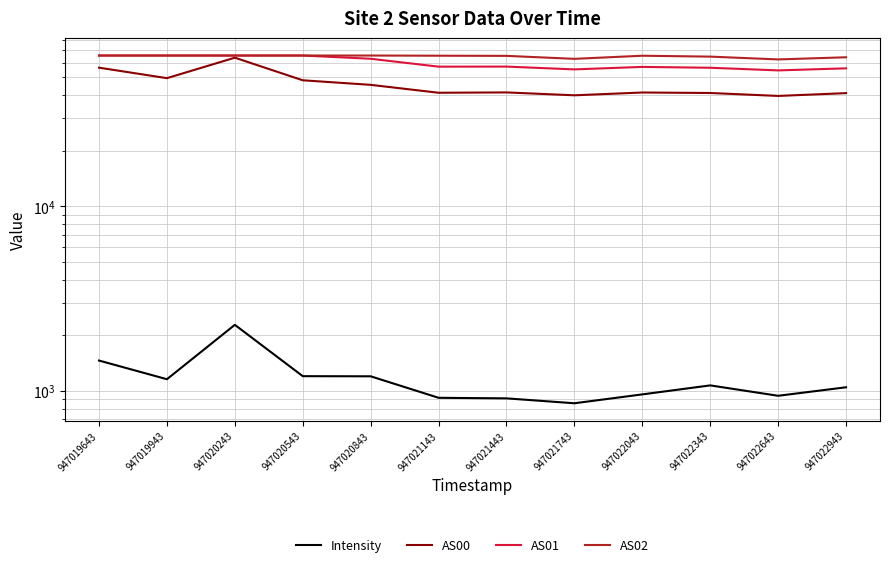

What is the difference between the highest and lowest values at 947021743?

62029.3